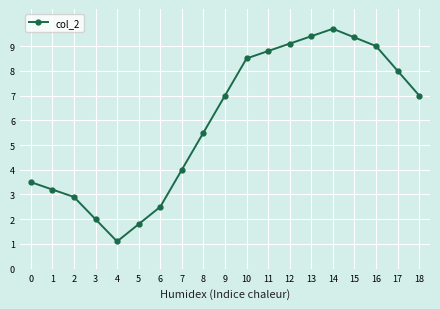

What is the smallest value displayed?

1.1